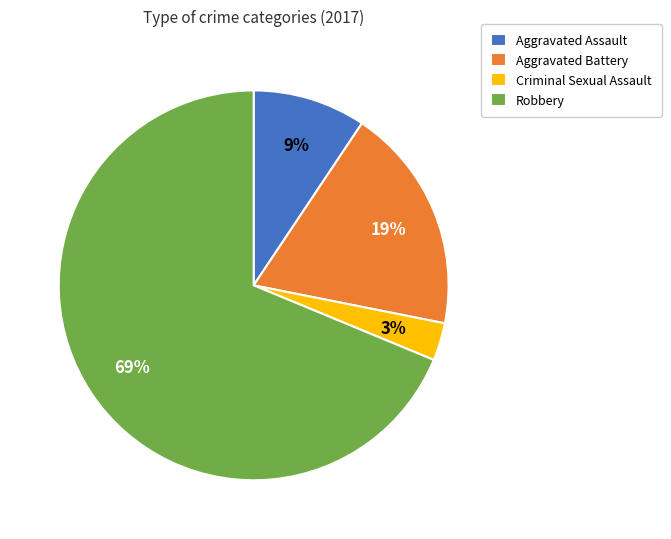

Is there a majority slice in this chart?

Yes